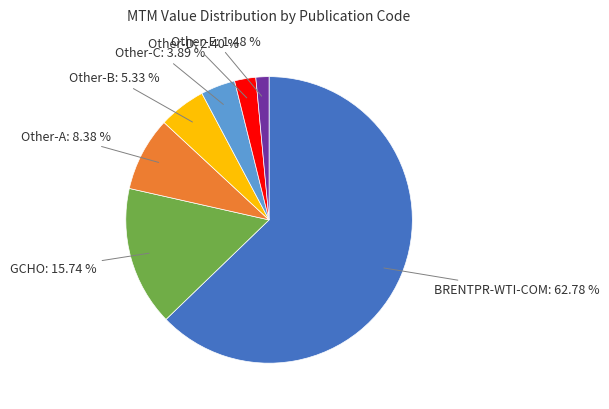

Is there any slice that represents more than half of the pie?

Yes